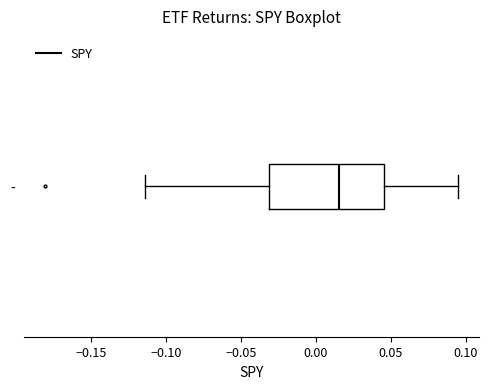

Read this box plot against the x-axis: the position of the median line, the range covered by the box, and the ends of both whiskers. The values are not printed on the chart, so give them approximately, as read against the axis.

median 0.015, box -0.030 to 0.045, whiskers -0.115 to 0.095